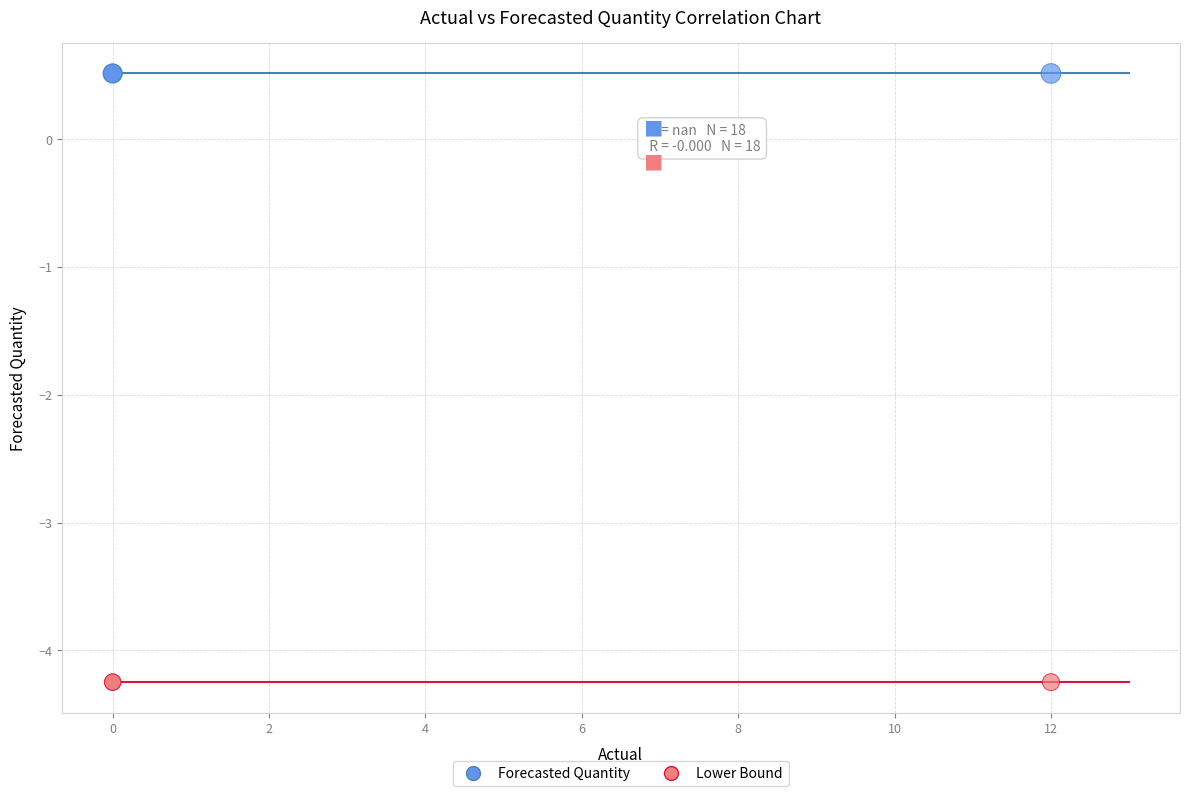

Which series reaches the maximum Y coordinate?

Forecasted Quantity